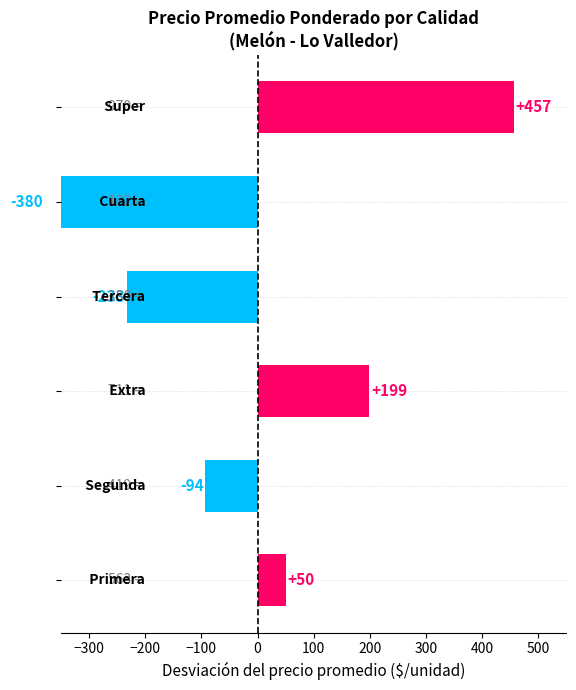

How many positive values are there?

3